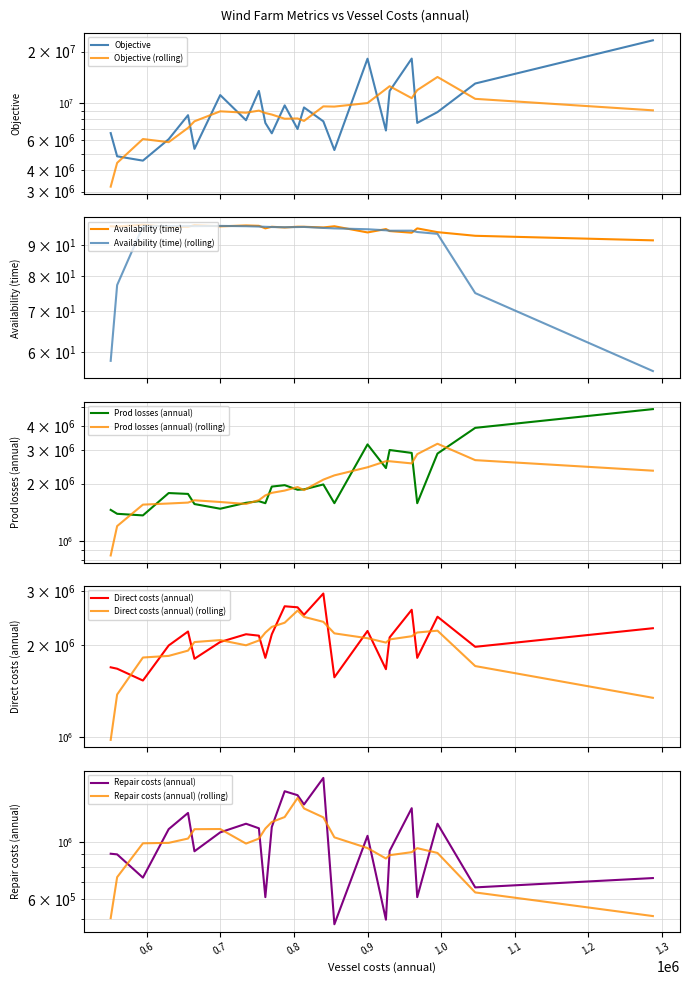

Does the chart display data point markers on the line(s)?

No